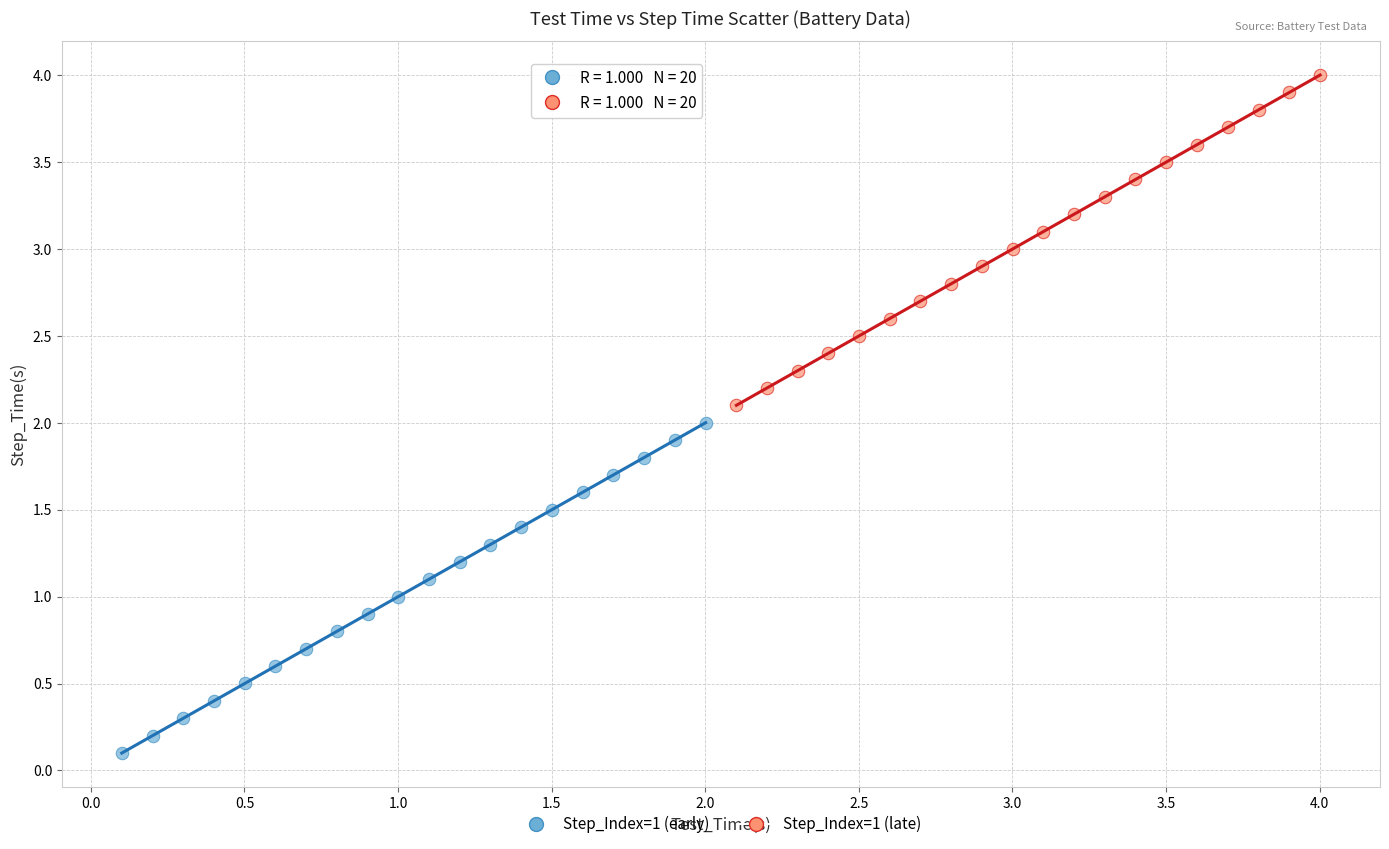

Which series reaches the maximum Y coordinate?

Step_Index=1 (late)